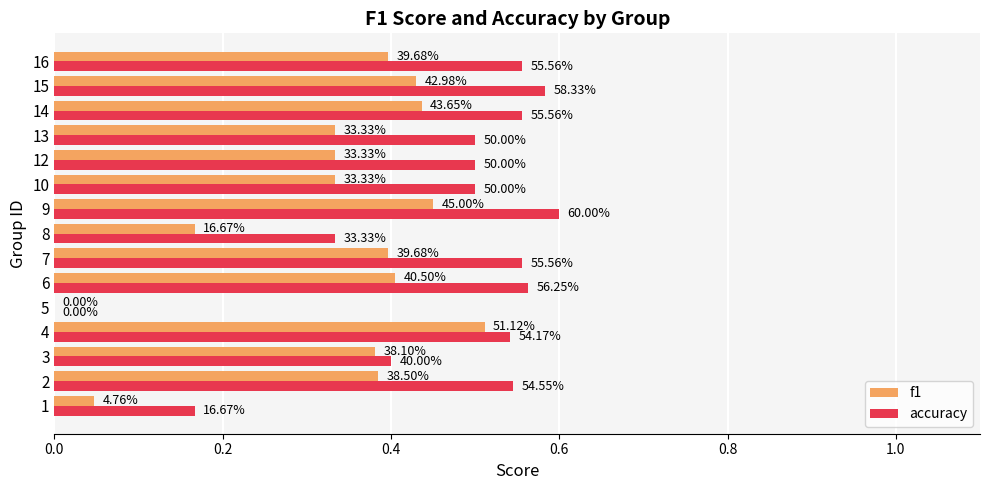

What are all the series names shown in the legend?

f1, accuracy